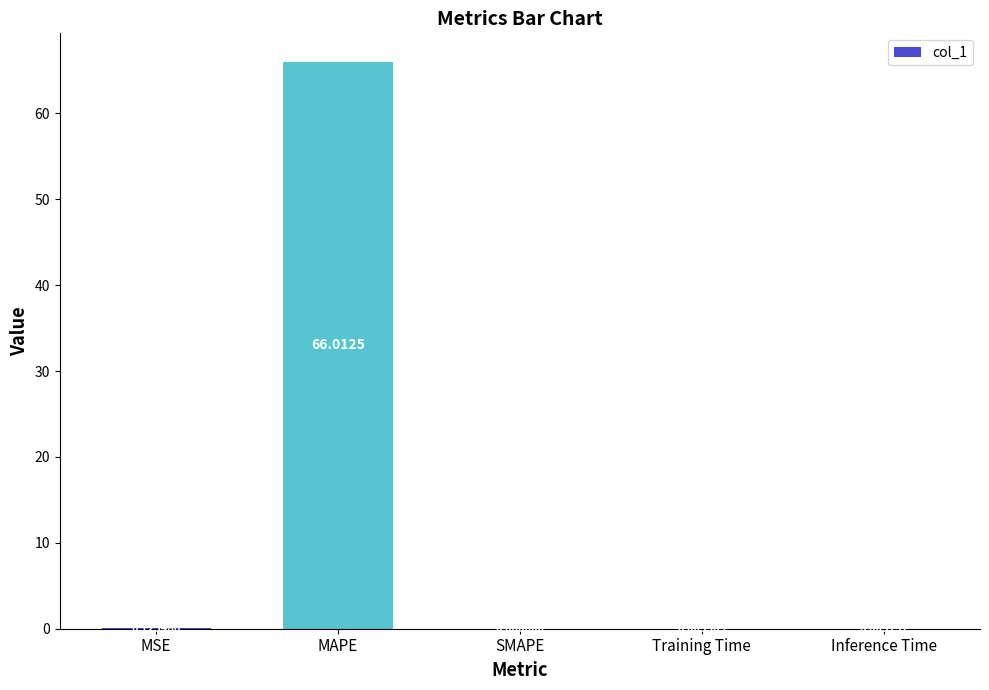

What is the sum of all values?

66.1